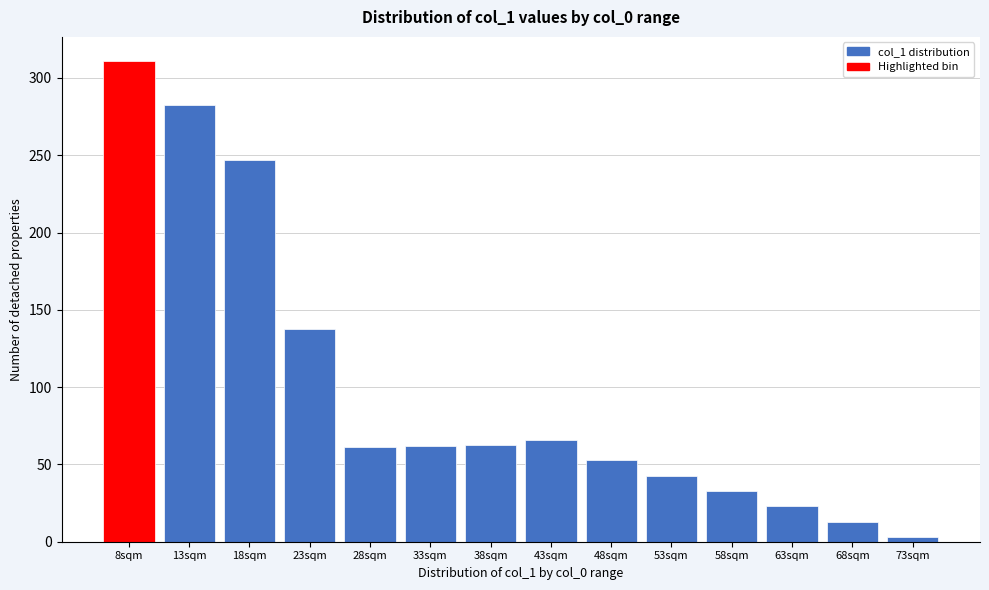

The value at 53sqm is 72.8. True or false?

False